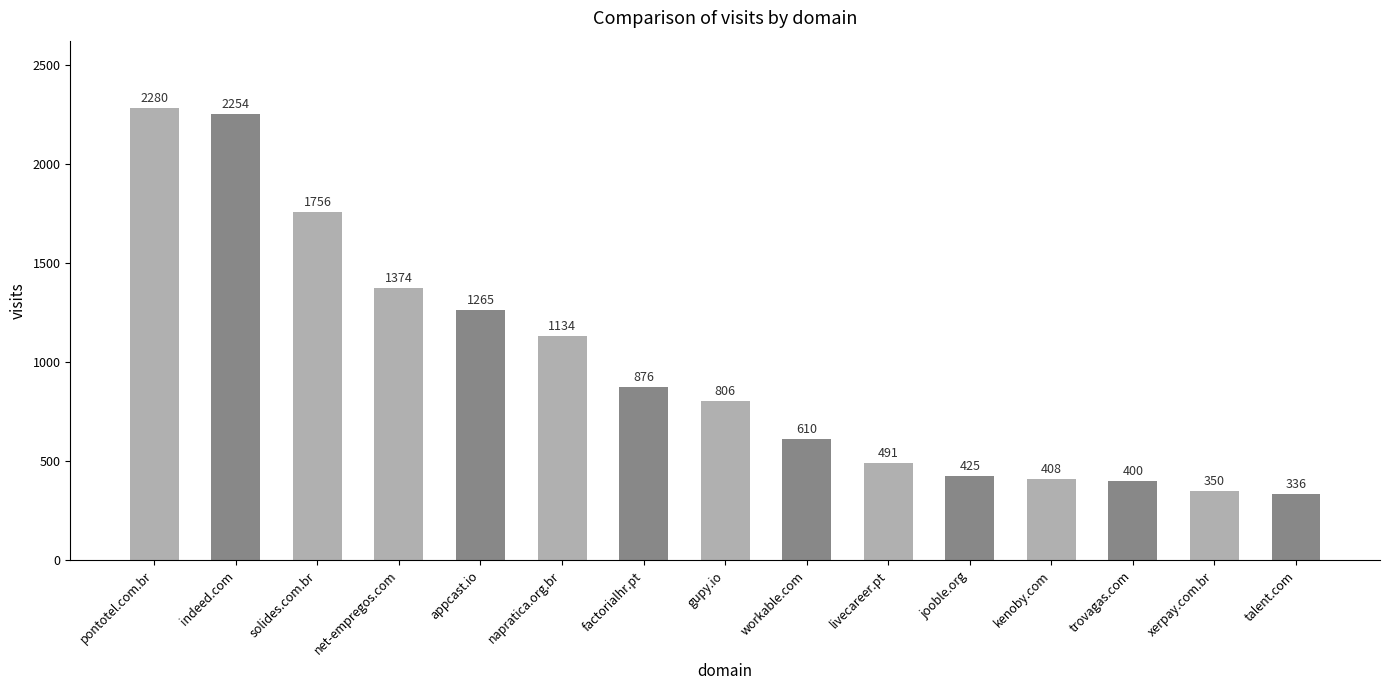

Reading left to right, list all the values displayed in this chart.

pontotel.com.br=2280	indeed.com=2254	solides.com.br=1756	net-empregos.com=1374	appcast.io=1265	napratica.org.br=1134	factorialhr.pt=876	gupy.io=806	workable.com=610	livecareer.pt=491	jooble.org=425	kenoby.com=408	trovagas.com=400	xerpay.com.br=350	talent.com=336